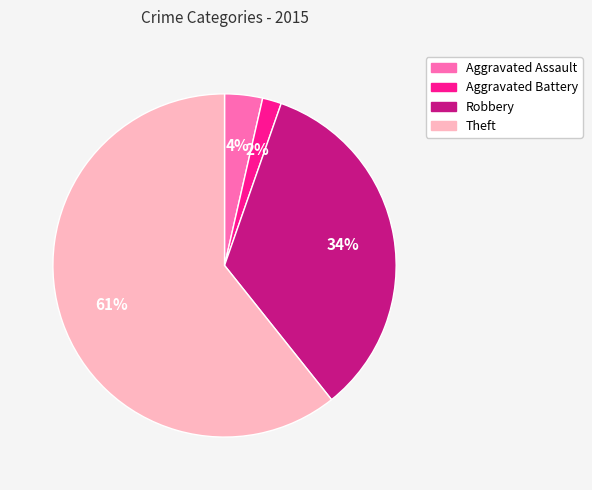

To the nearest percent, what is the average slice percentage?

25%